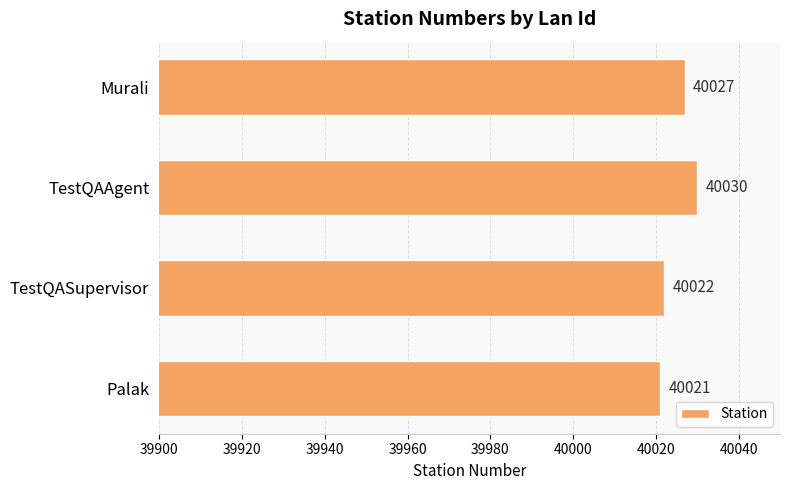

At which label is the value closest to 40025?

Murali